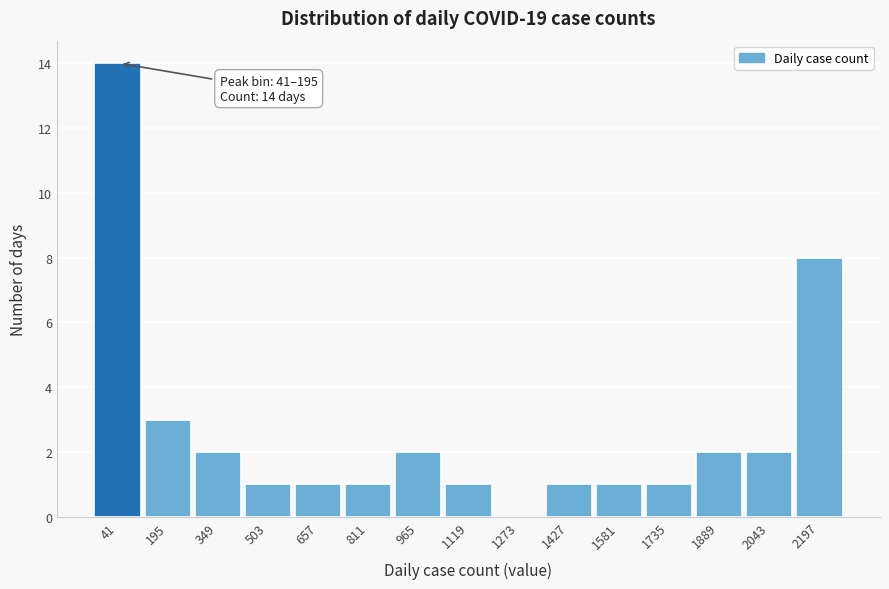

Reading left to right, list all the values displayed in this chart.

41=14	195=3	349=2	503=1	657=1	811=1	965=2	1119=1	1273=0	1427=1	1581=1	1735=1	1889=2	2043=2	2197=8